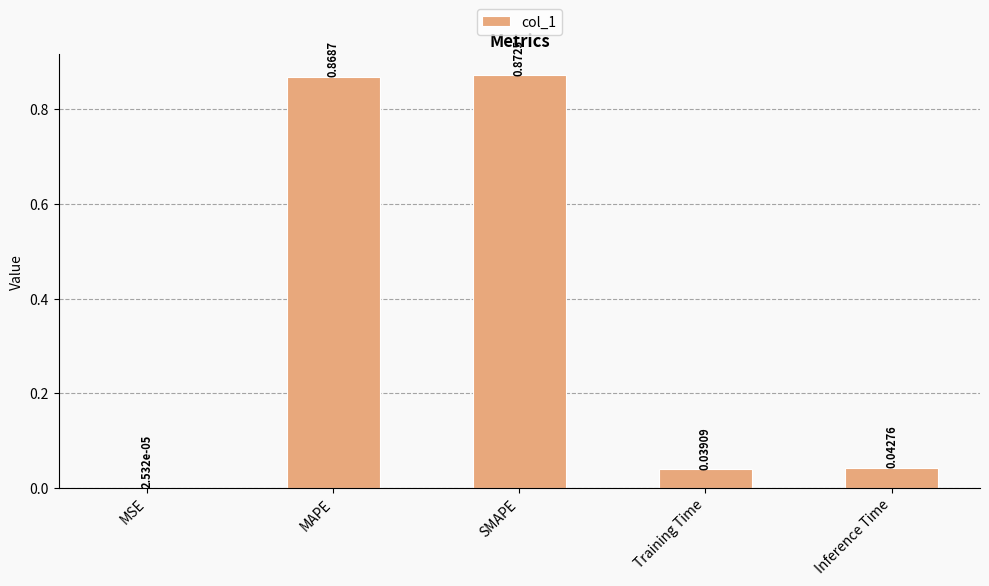

Which category has the highest value across all series?

SMAPE